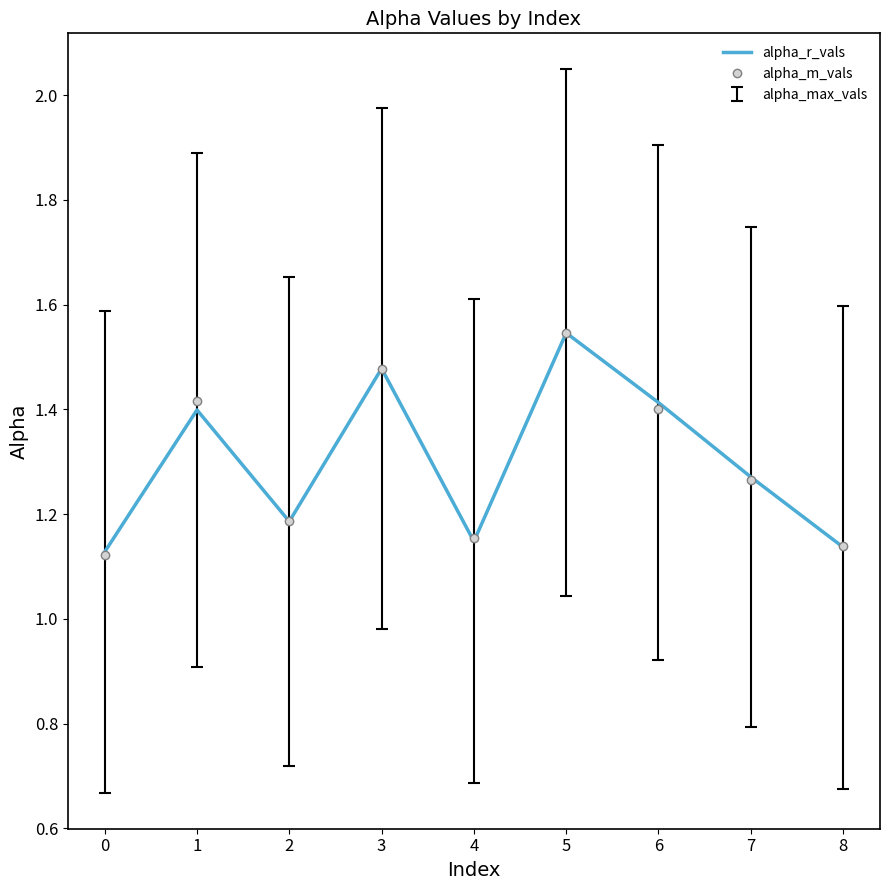

Which series changed the most between 0 and 2?

alpha_m_vals